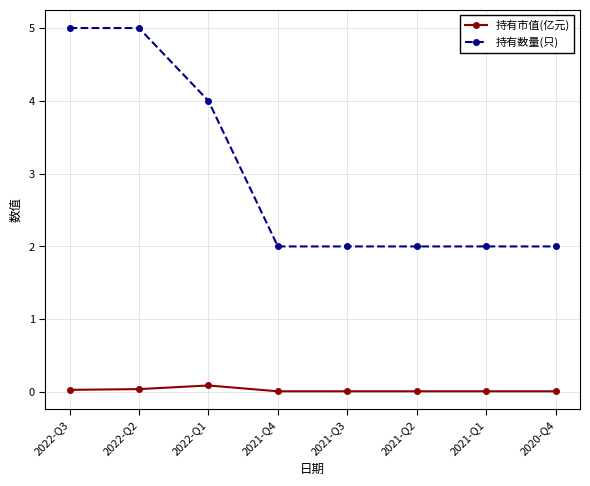

Is this an area chart (filled region under the line)?

No